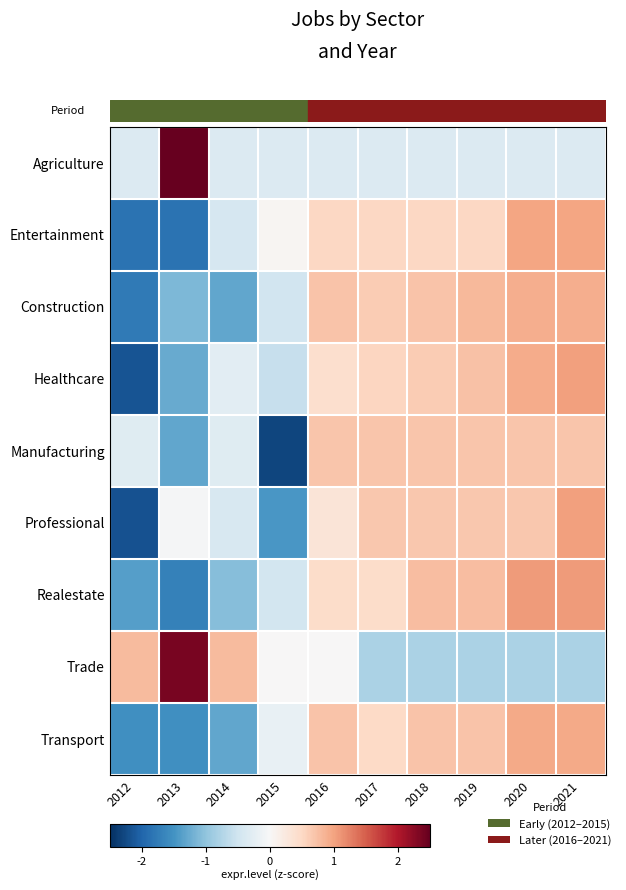

At how many categories does at least one series exceed 0?

10